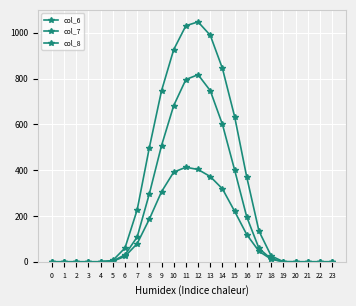

Reading left to right, transcribe all the data shown in this chart.

col_6: 0=0.0	1=0.0	2=0.0	3=0.0	4=0.0	5=5.9	6=60.2	7=226.4	8=498.5	9=747.1	10=926.9	11=1031.3	12=1048.0	13=989.6	14=844.6	15=634.3	16=368.9	17=133.8	18=25.7	19=0.5	20=0.0	21=0.0	22=0.0	23=0.0
col_7: 0=0.0	1=0.0	2=0.0	3=0.0	4=0.0	5=3.1	6=30.4	7=108.2	8=296.9	9=507.4	10=682.3	11=796.2	12=817.3	13=747.7	14=600.1	15=401.1	16=195.1	17=58.4	18=12.7	19=0.2	20=0.0	21=0.0	22=0.0	23=0.0
col_8: 0=0.0	1=0.0	2=0.0	3=0.0	4=0.0	5=2.6	6=23.4	7=79.2	8=186.3	9=306.1	10=391.7	11=413.0	12=403.2	13=372.4	14=318.6	15=220.6	16=118.5	17=45.9	18=11.3	19=0.1	20=0.0	21=0.0	22=0.0	23=0.0